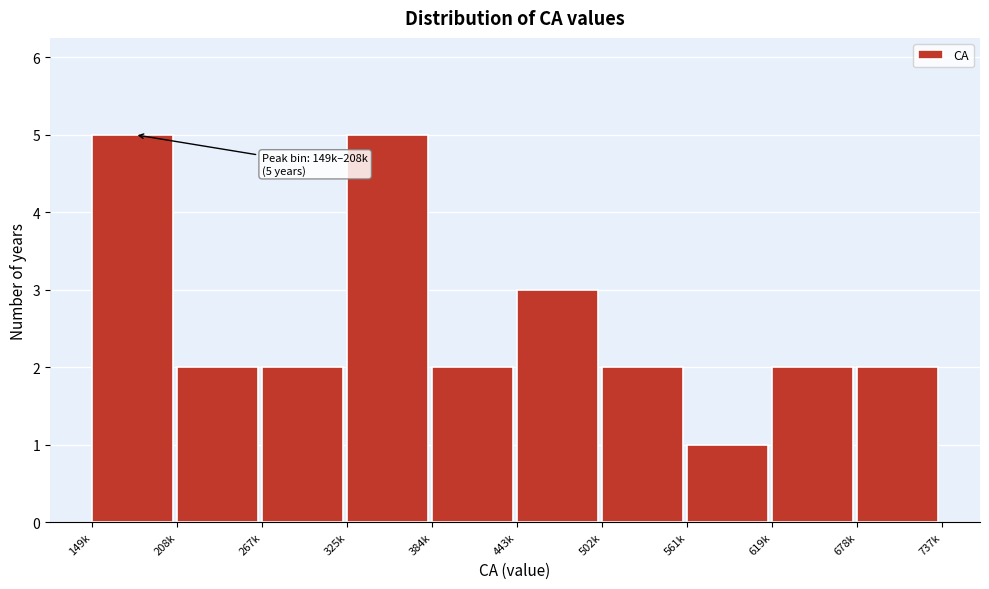

Reading right to left, extract all data points from this chart.

678k=2	619k=2	561k=1	502k=2	443k=3	384k=2	325k=5	267k=2	208k=2	149k=5